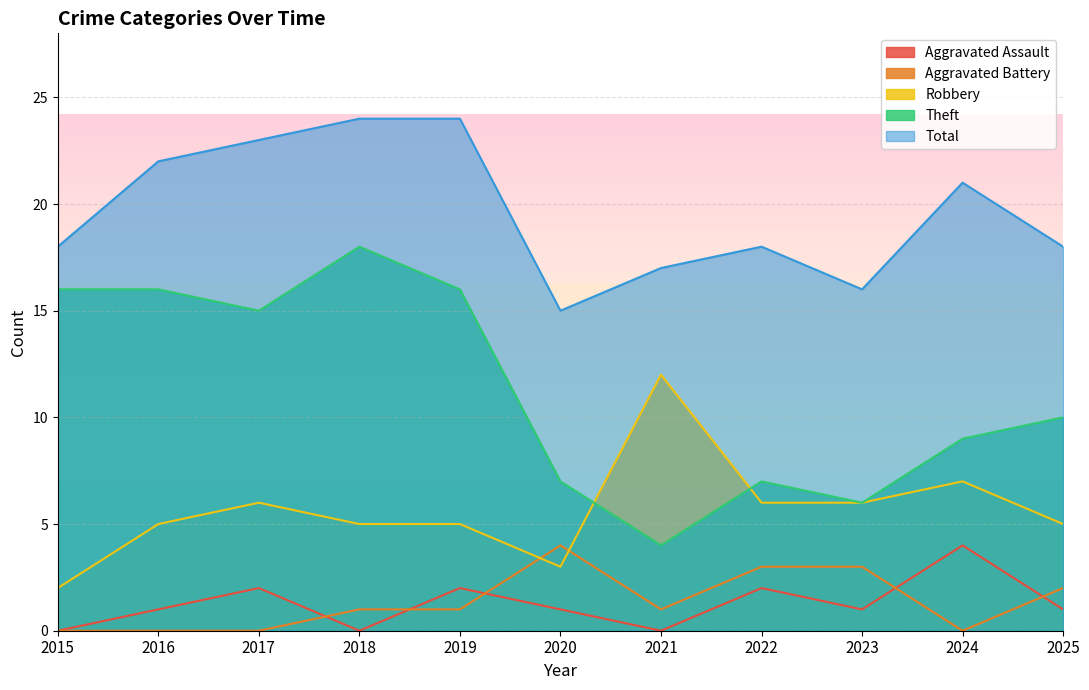

The Total series shows 35 at 2019. True or false?

False